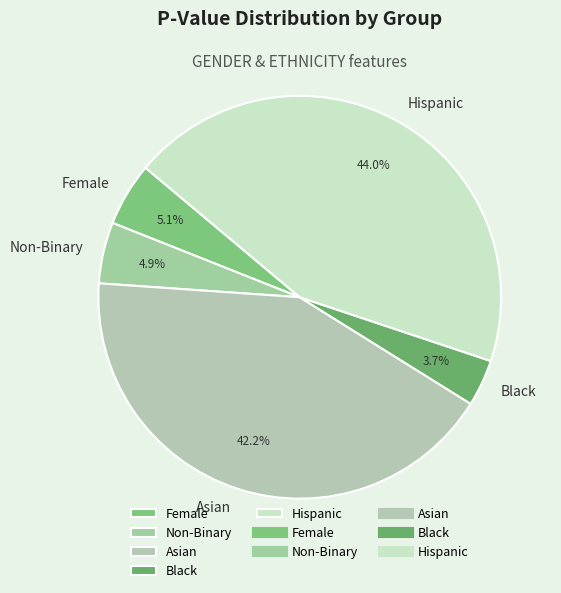

To the nearest percent, what is the combined percentage of Non-Binary and Asian?

47%